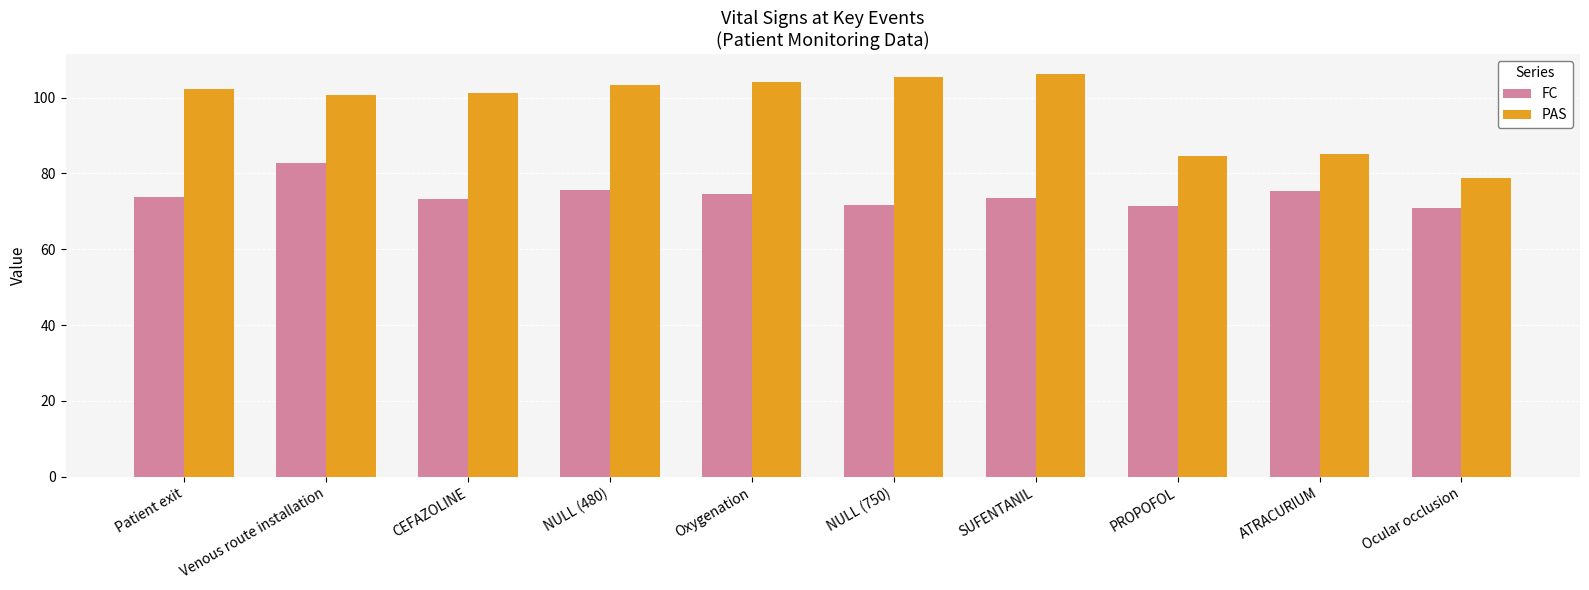

Which series has the largest range (max minus min)?

PAS